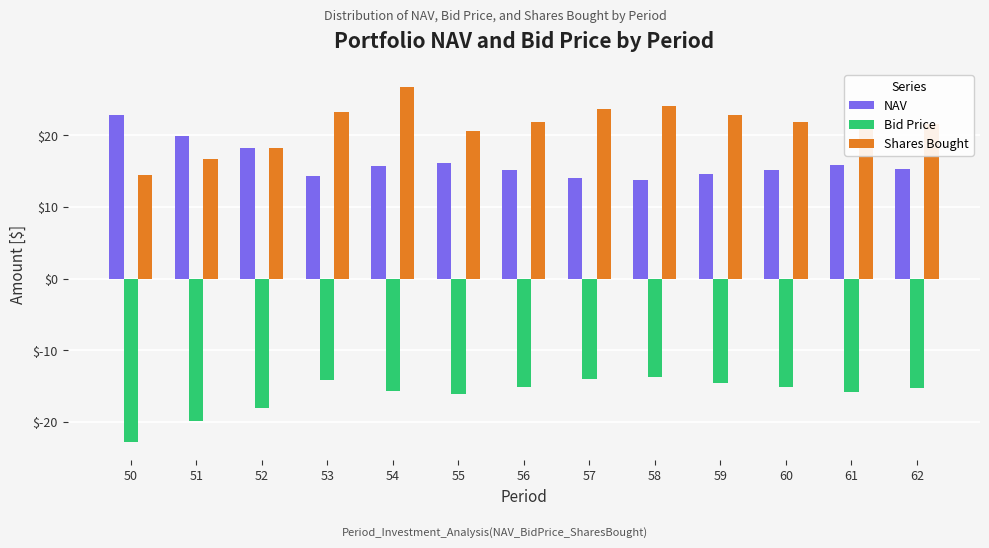

How many bars are there in each group?

3